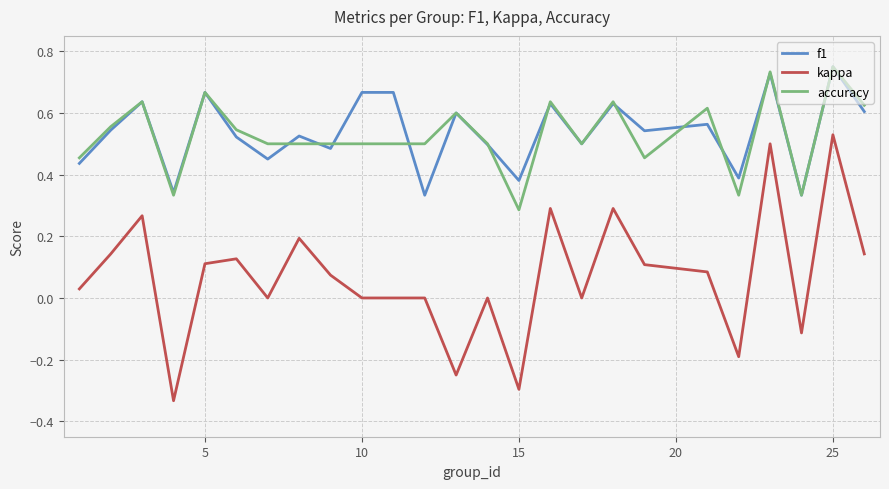

How many lines are shown in the chart?

3